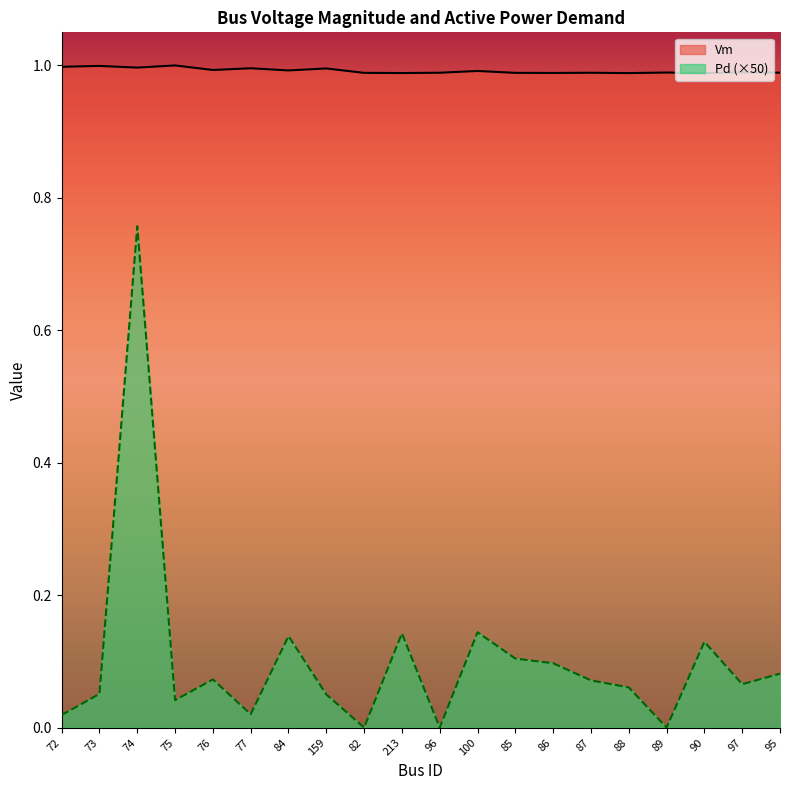

At which label does Pd reach its peak?

74